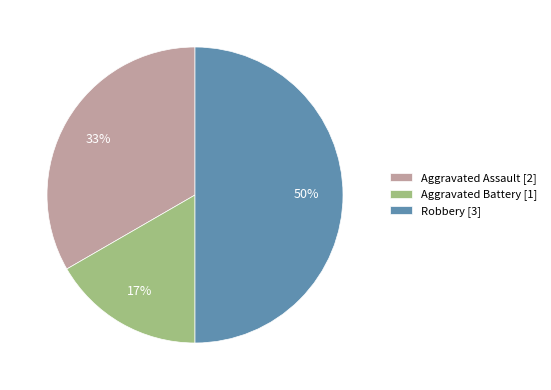

To the nearest percent, what portion does Aggravated Assault represent?

33%